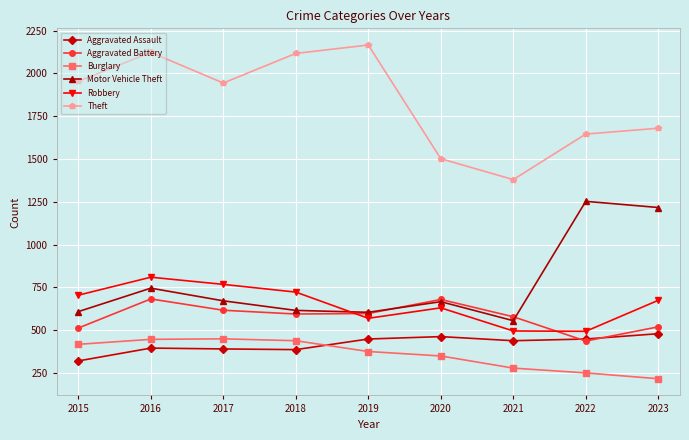

Which series has the widest spread of values?

Theft